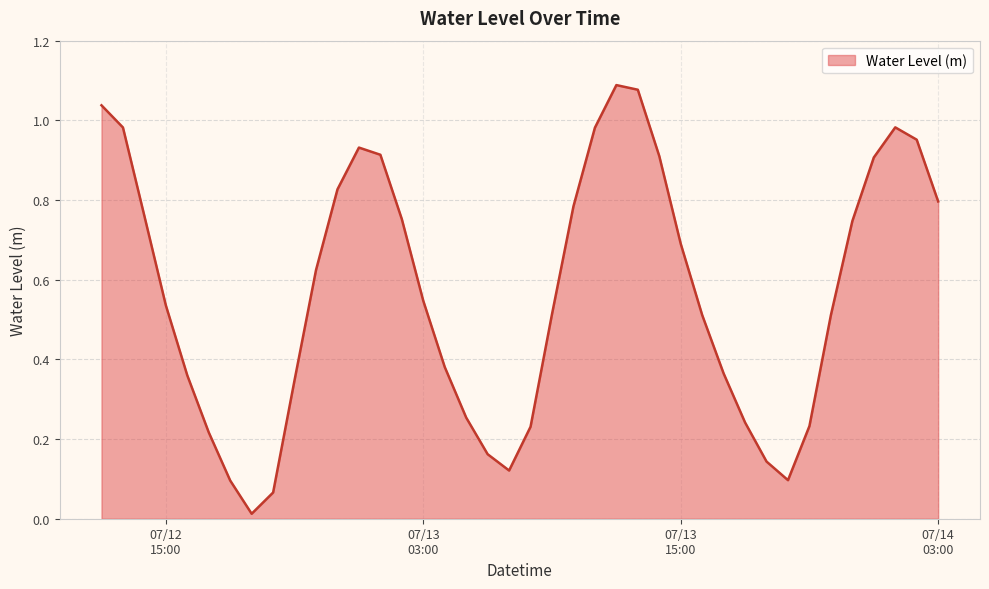

List the labels in order of value, smallest first.

2024-07-12 19:00:00, 2024-07-12 20:00:00, 2024-07-12 18:00:00, 2024-07-13 20:00:00, 2024-07-13 07:00:00, 2024-07-13 19:00:00, 2024-07-13 06:00:00, 2024-07-12 17:00:00, 2024-07-13 08:00:00, 2024-07-13 21:00:00, 2024-07-13 18:00:00, 2024-07-13 05:00:00, 2024-07-12 21:00:00, 2024-07-12 16:00:00, 2024-07-13 17:00:00, 2024-07-13 04:00:00, 2024-07-13 22:00:00, 2024-07-13 16:00:00, 2024-07-13 09:00:00, 2024-07-12 15:00:00, 2024-07-13 03:00:00, 2024-07-12 22:00:00, 2024-07-13 15:00:00, 2024-07-13 23:00:00, 2024-07-13 02:00:00, 2024-07-12 14:00:00, 2024-07-13 10:00:00, 2024-07-14 03:00:00, 2024-07-12 23:00:00, 2024-07-14 00:00:00, 2024-07-13 14:00:00, 2024-07-13 01:00:00, 2024-07-13 00:00:00, 2024-07-14 02:00:00, 2024-07-13 11:00:00, 2024-07-12 13:00:00, 2024-07-14 01:00:00, 2024-07-12 12:00:00, 2024-07-13 13:00:00, 2024-07-13 12:00:00